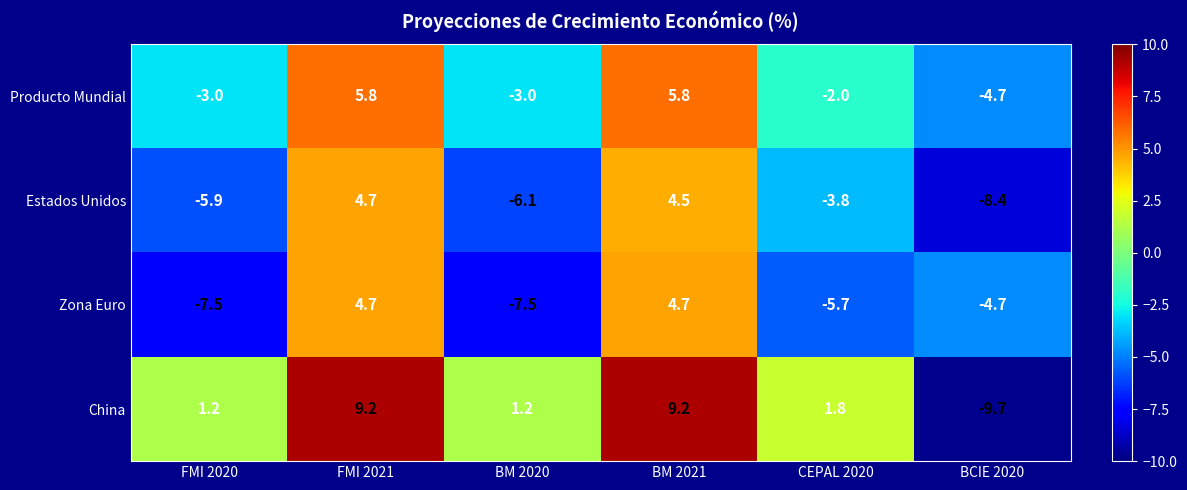

What is the difference between the China values at CEPAL 2020 and FMI 2021?

7.4